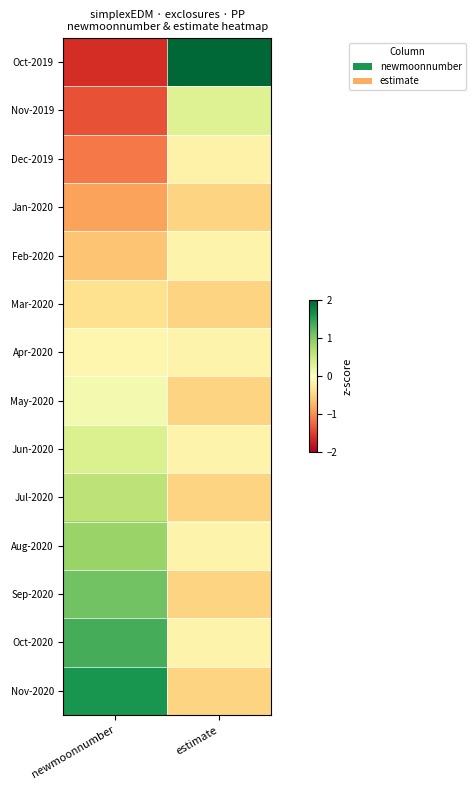

Reading left to right, what are all the values shown in this chart?

Oct-2019: newmoonnumber=-1.6	estimate=3.5
Nov-2019: newmoonnumber=-1.4	estimate=0.3
Dec-2019: newmoonnumber=-1.1	estimate=-0.2
Jan-2020: newmoonnumber=-0.9	estimate=-0.5
Feb-2020: newmoonnumber=-0.6	estimate=-0.2
Mar-2020: newmoonnumber=-0.4	estimate=-0.5
Apr-2020: newmoonnumber=-0.1	estimate=-0.2
May-2020: newmoonnumber=0.1	estimate=-0.5
Jun-2020: newmoonnumber=0.4	estimate=-0.2
Jul-2020: newmoonnumber=0.6	estimate=-0.5
Aug-2020: newmoonnumber=0.9	estimate=-0.2
Sep-2020: newmoonnumber=1.1	estimate=-0.5
Oct-2020: newmoonnumber=1.4	estimate=-0.2
Nov-2020: newmoonnumber=1.6	estimate=-0.5